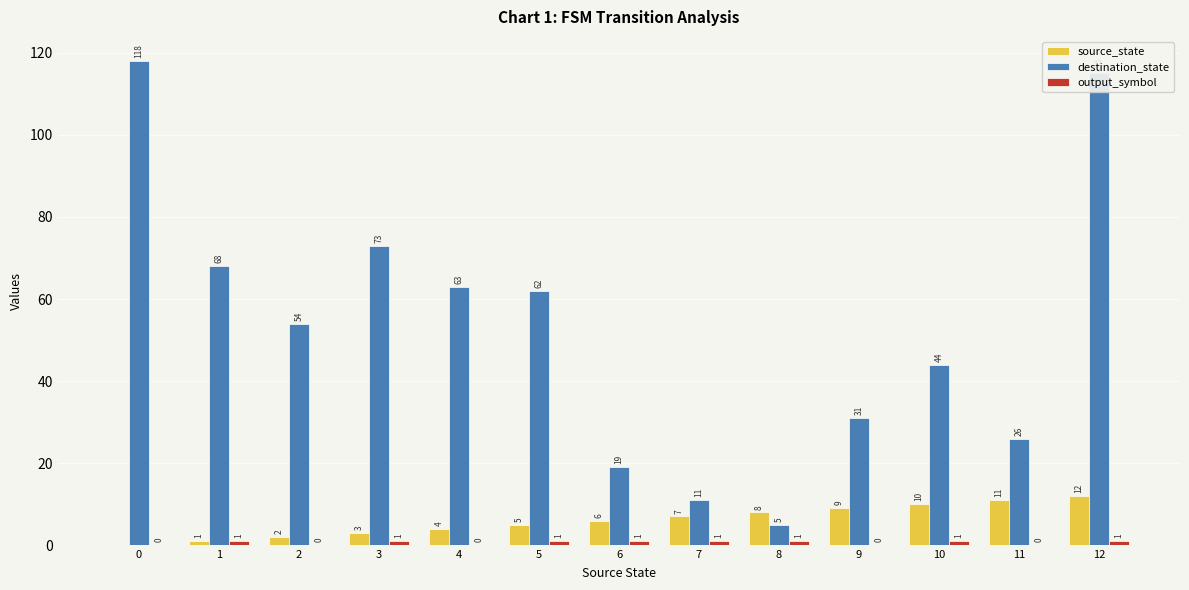

Is it true that destination_state equals 19 at 6?

True